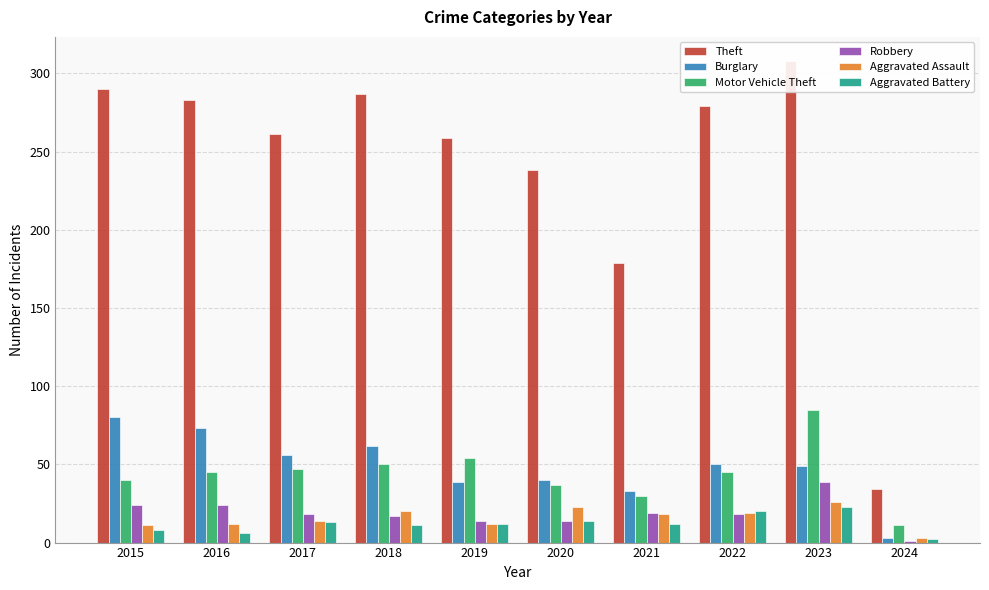

At which category does the chart reach its peak across all series?

2023